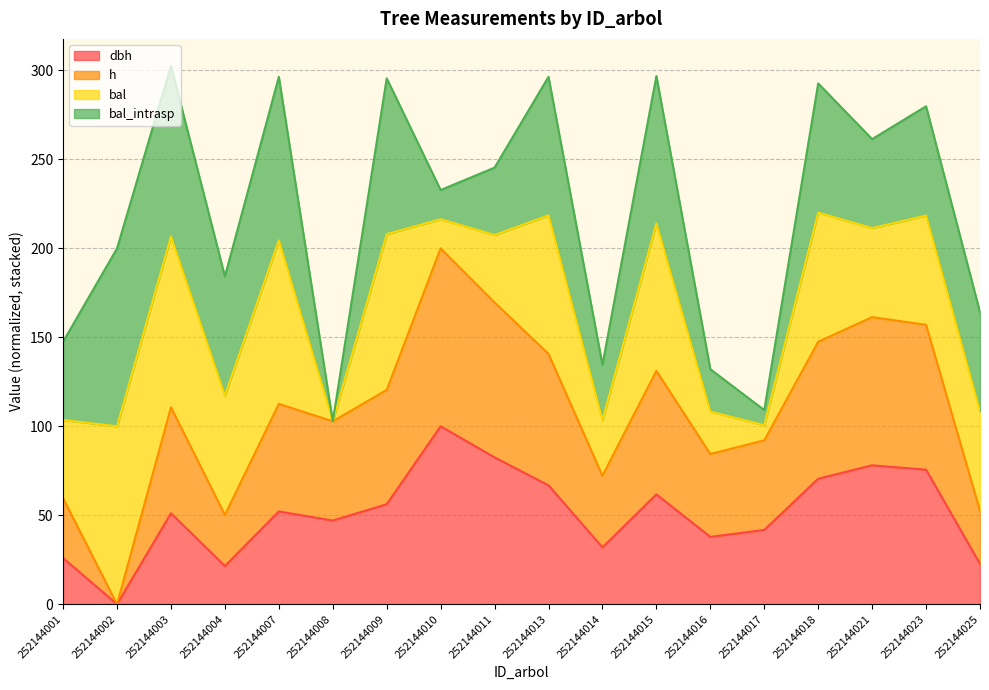

True or false: h has more than 2 points higher than both neighbors.

True